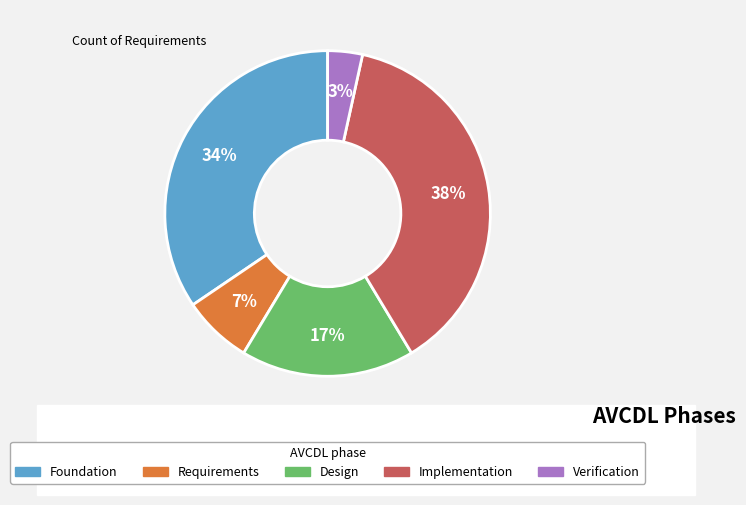

What percentage is the Foundation slice, to the nearest percent?

34%